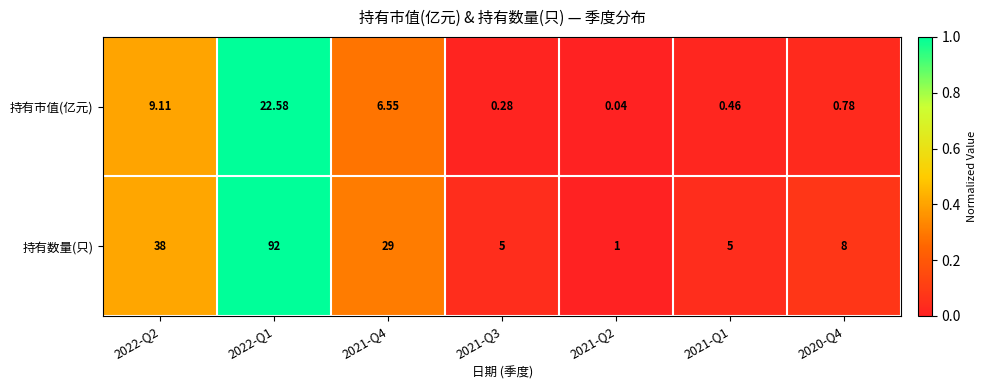

Rank the series by their maximum value, from lowest to highest.

持有市值(亿元), 持有数量(只)